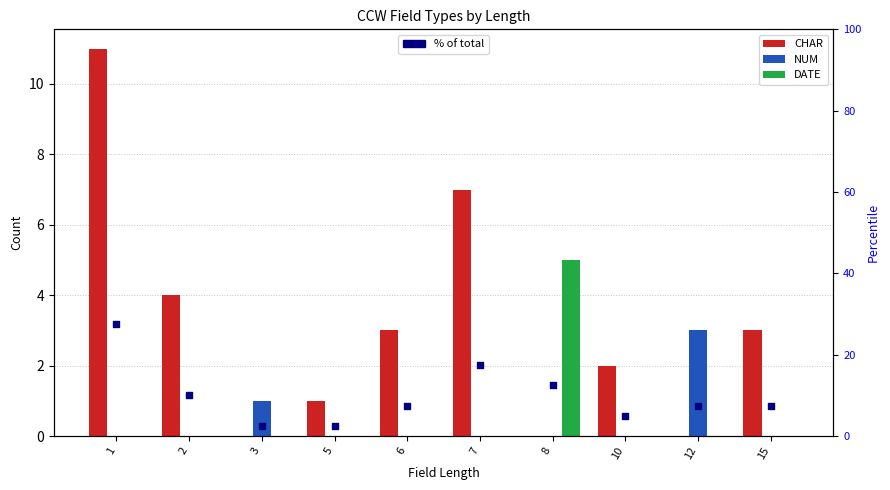

Which series has the largest Y range (max minus min)?

% of total